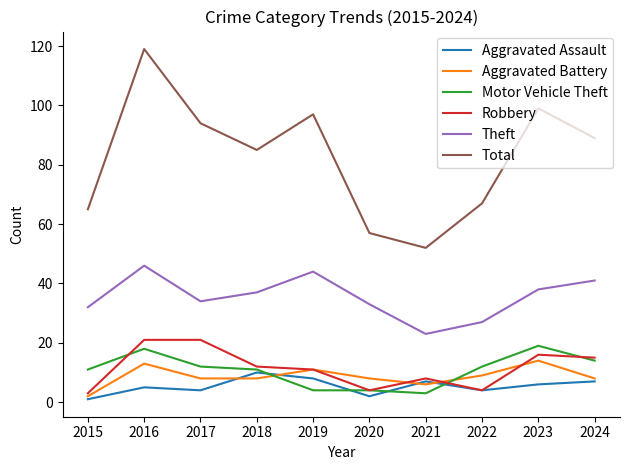

What are all the series names shown in the legend?

Aggravated Assault, Aggravated Battery, Motor Vehicle Theft, Robbery, Theft, Total